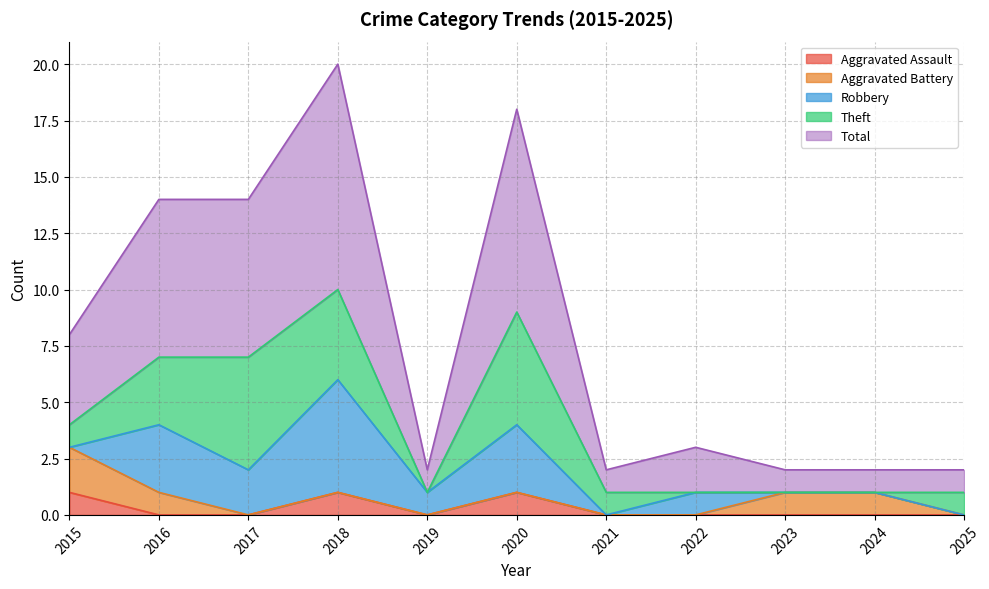

At which label is Aggravated Assault closest to 0?

2016